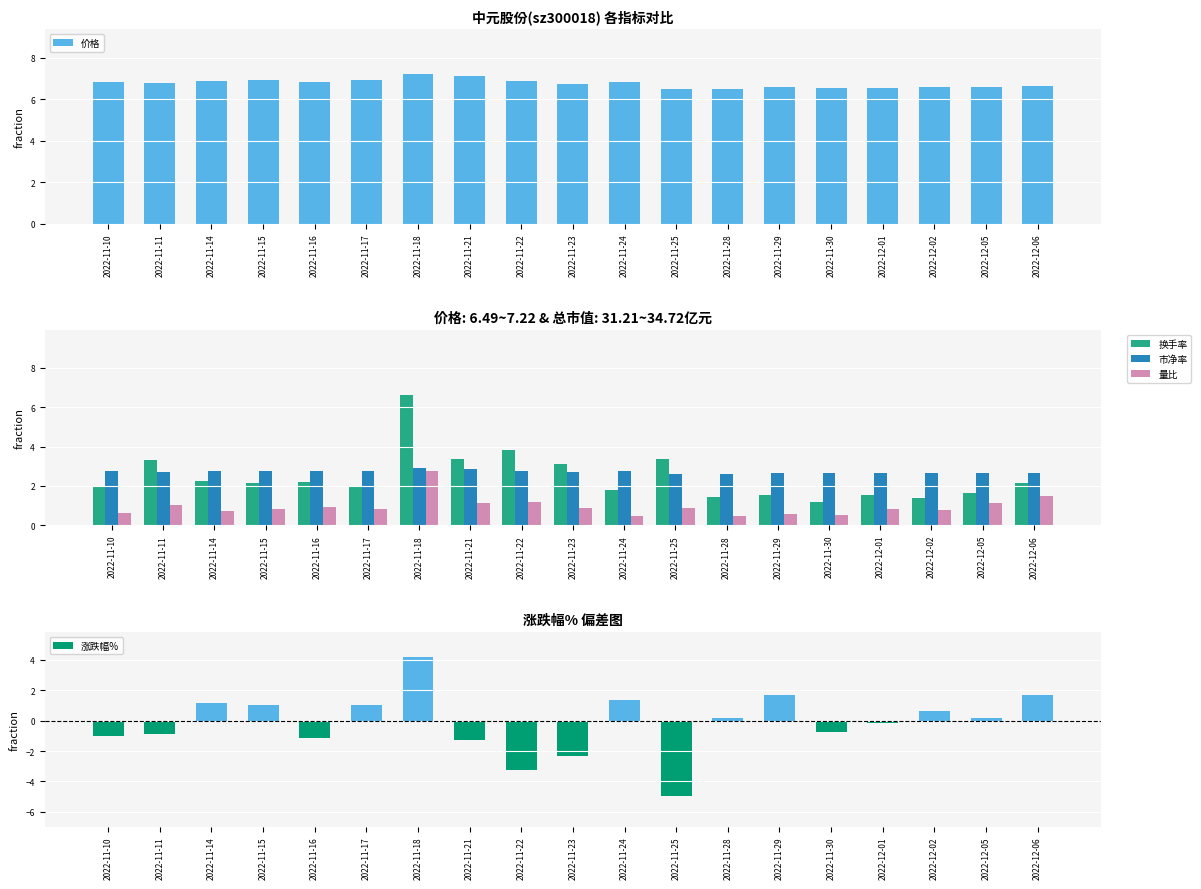

How many groups of bars are there?

19